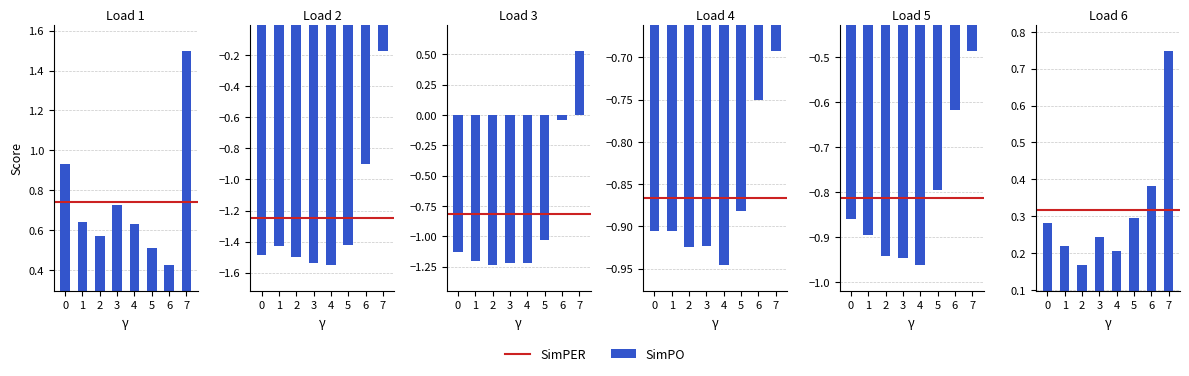

Reading left to right, transcribe all the data shown in this chart.

Load 1: 0=0.9	1=0.6	2=0.6	3=0.7	4=0.6	5=0.5	6=0.4	7=1.5
Load 2: 0=-1.5	1=-1.4	2=-1.5	3=-1.5	4=-1.6	5=-1.4	6=-0.9	7=-0.2
Load 3: 0=-1.1	1=-1.2	2=-1.2	3=-1.2	4=-1.2	5=-1.0	6=-0.0	7=0.5
Load 4: 0=-0.9	1=-0.9	2=-0.9	3=-0.9	4=-0.9	5=-0.9	6=-0.8	7=-0.7
Load 5: 0=-0.9	1=-0.9	2=-0.9	3=-0.9	4=-1.0	5=-0.8	6=-0.6	7=-0.5
Load 6: 0=0.3	1=0.2	2=0.2	3=0.2	4=0.2	5=0.3	6=0.4	7=0.7